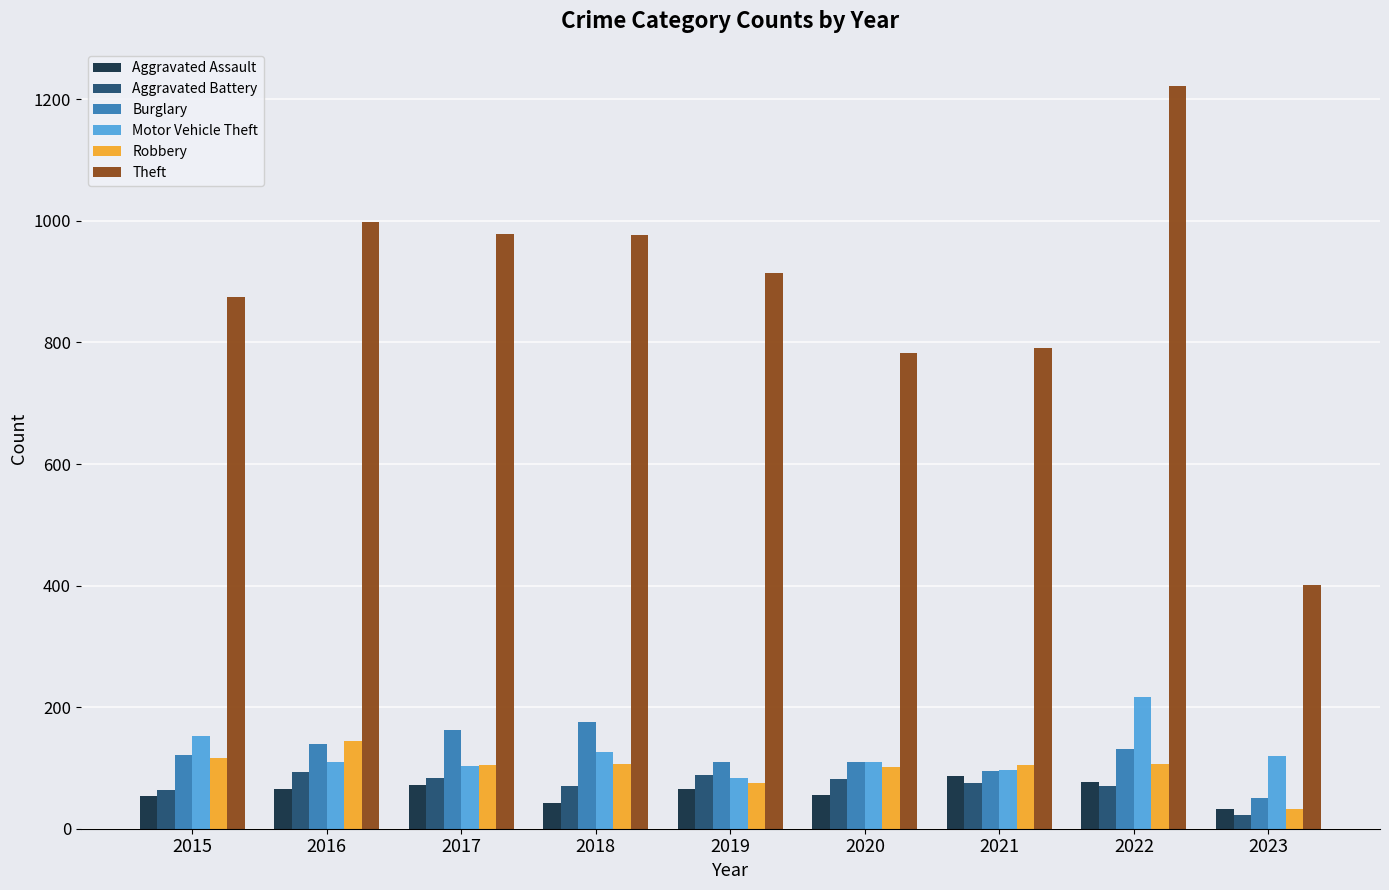

Is it true that Burglary equals 60 at 2017?

False